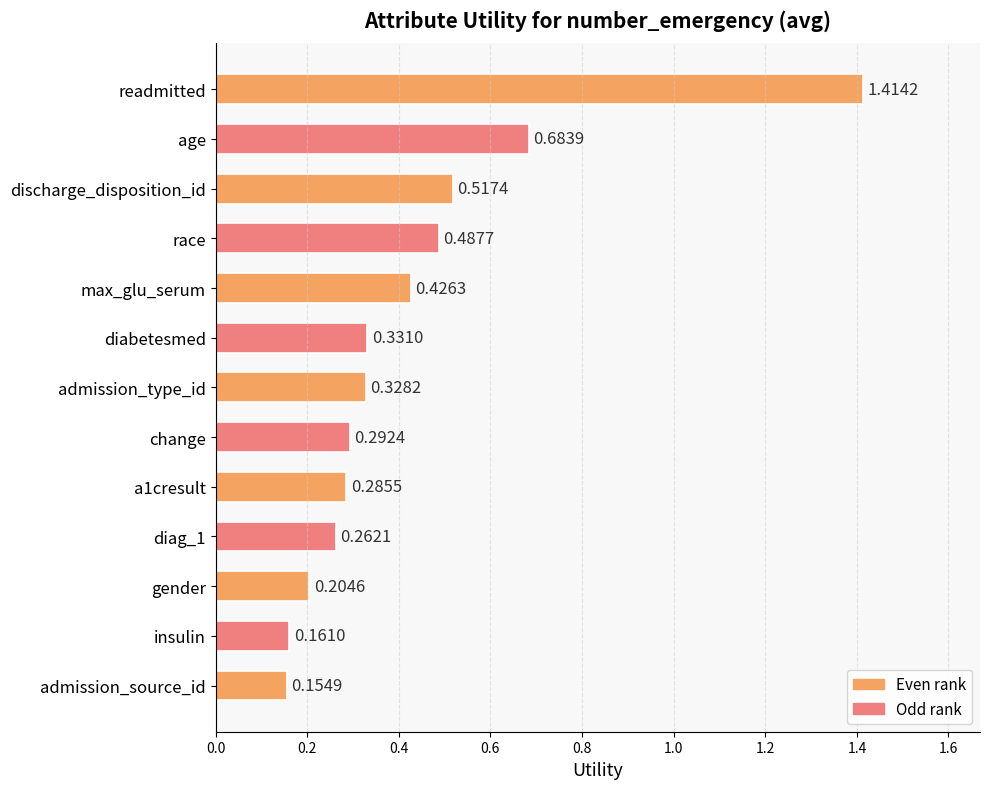

Which category has the highest value across all series?

readmitted